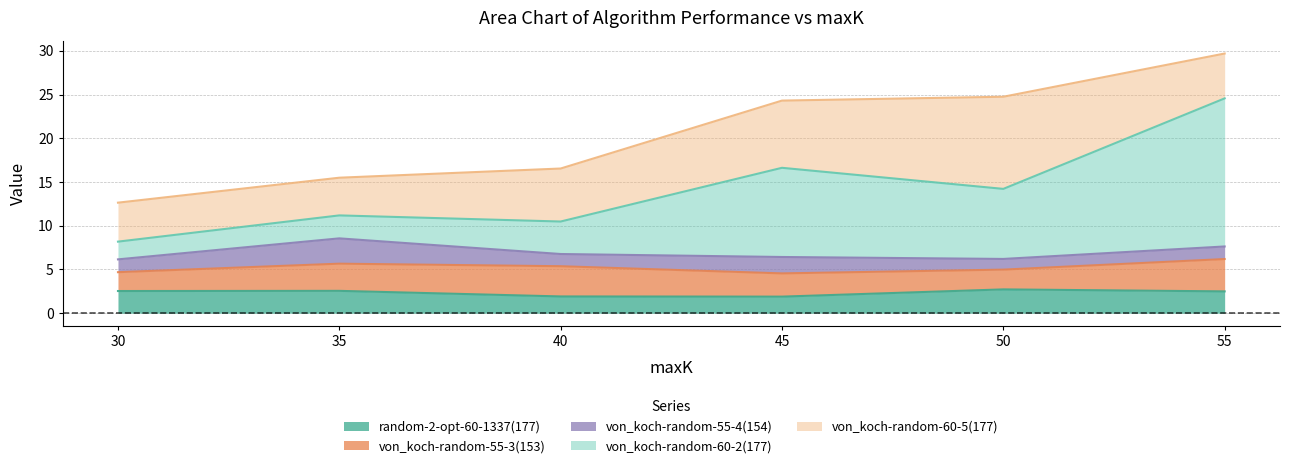

True or false: von_koch-random-55-3(153) and von_koch-random-55-4(154) intersect in this chart.

False